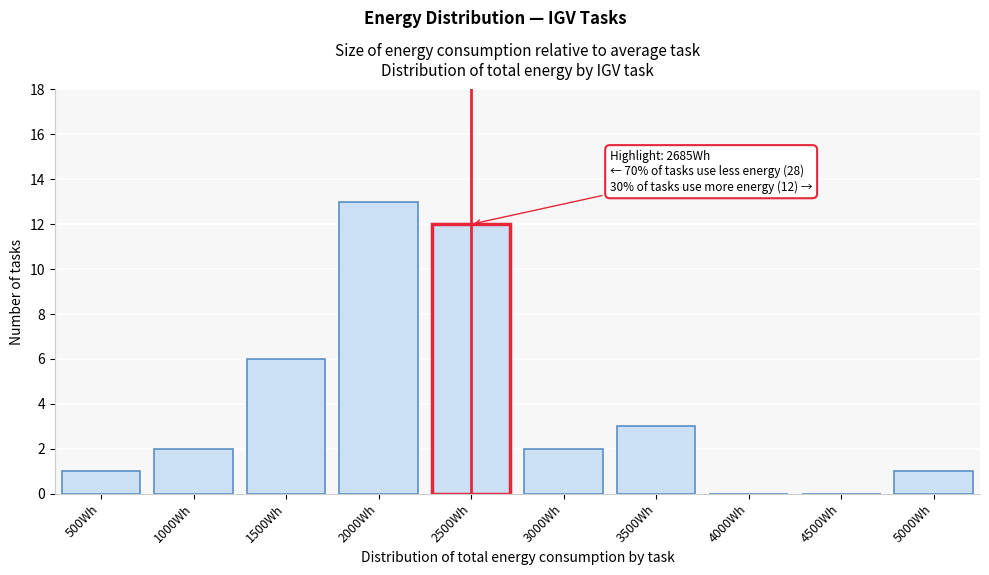

Reading left to right, extract all data points from this chart.

500Wh=1	1000Wh=2	1500Wh=6	2000Wh=13	2500Wh=12	3000Wh=2	3500Wh=3	4000Wh=0	4500Wh=0	5000Wh=1